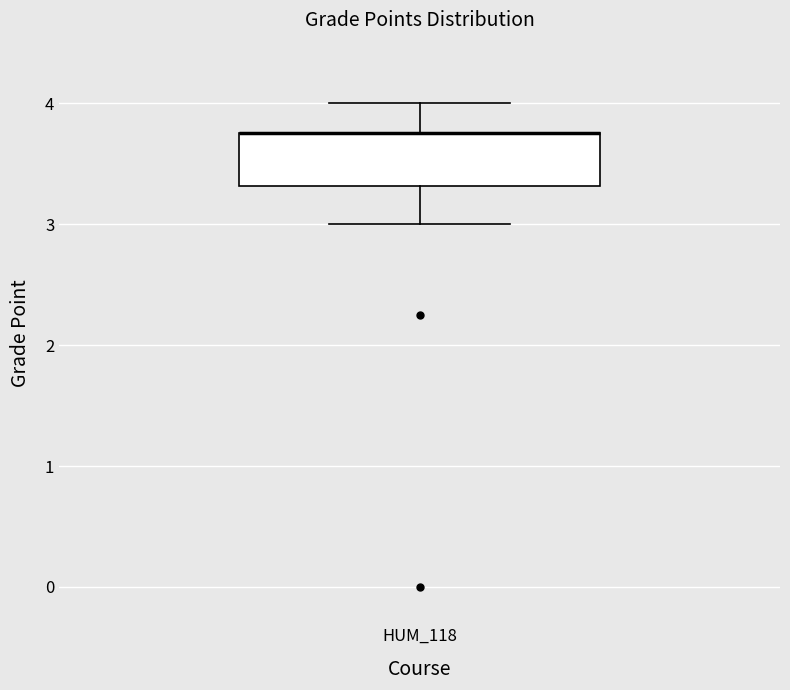

Read this box plot against the y-axis: the position of the median line, the range covered by the box, and the ends of both whiskers. The values are not printed on the chart, so give them approximately, as read against the axis.

median 3.8 (drawn on the box's upper edge), box 3.3 to 3.8, whiskers 3.0 to 4.0